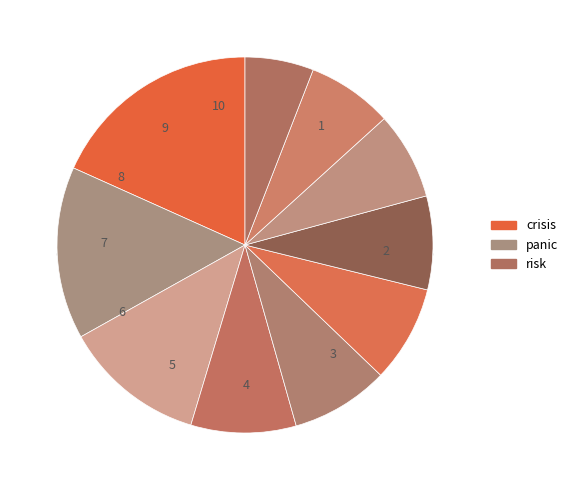

To the nearest percent, what is the difference between the crisis and panic slice percentages?

3%